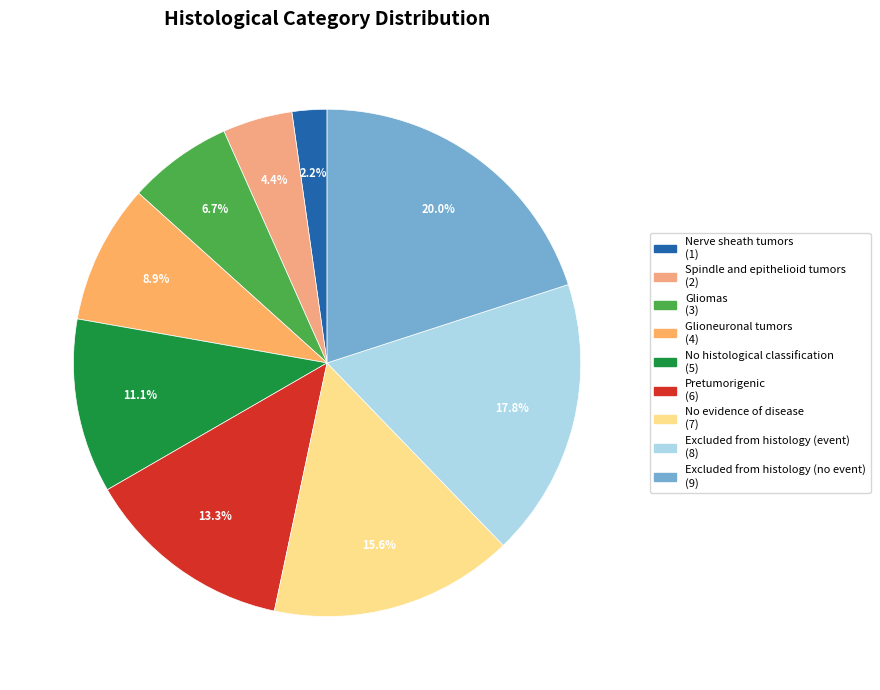

How many segments does this pie chart have?

9